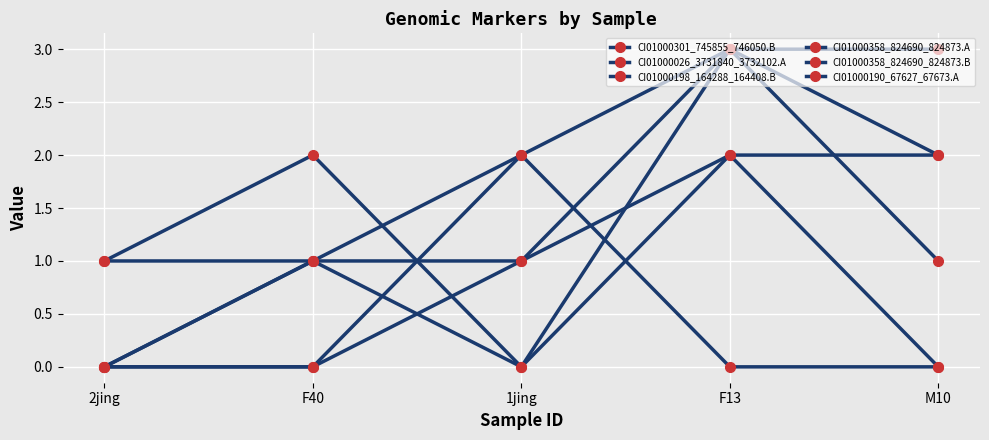

How many lines are shown in the chart?

6